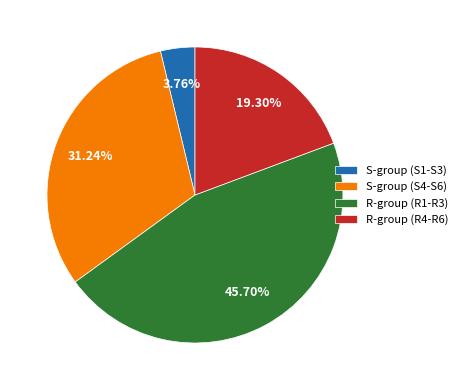

What is the smallest slice in the pie chart?

S-group (S1-S3)